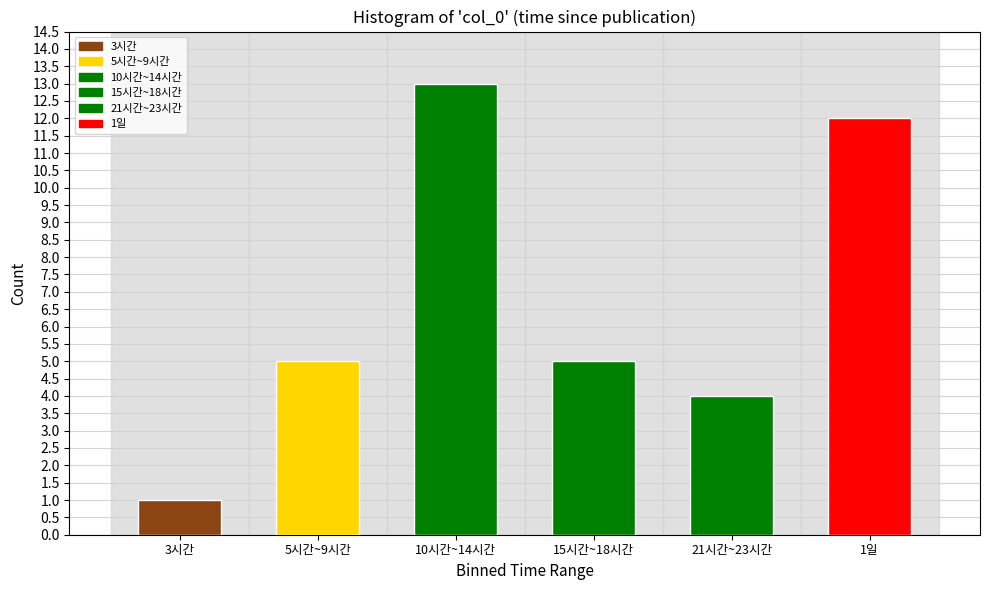

Reading left to right, transcribe all the data shown in this chart.

3시간=1	5시간~9시간=5	10시간~14시간=13	15시간~18시간=5	21시간~23시간=4	1일=12